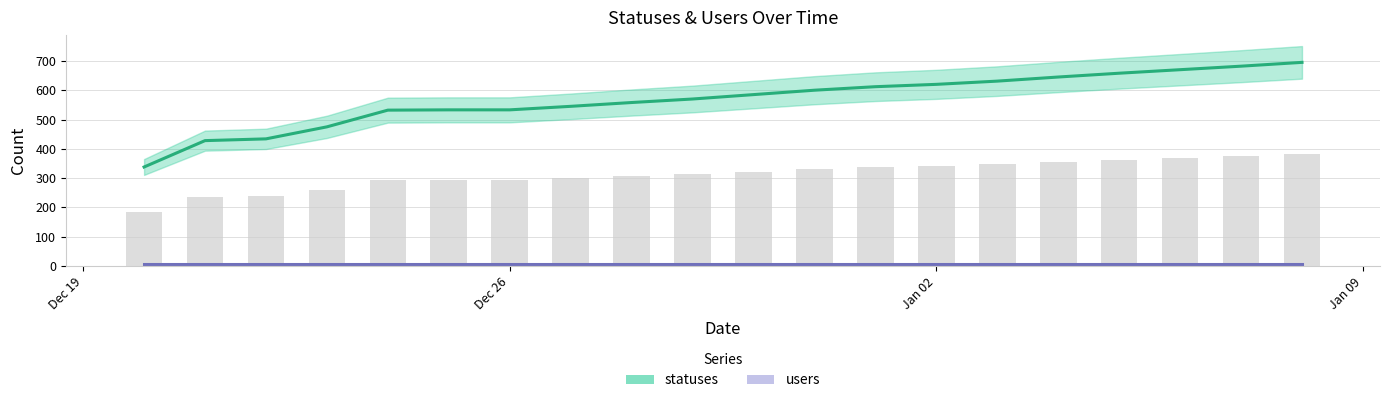

Rank the categories by value from lowest to highest.

2022-12-20, 2022-12-21, 2022-12-22, 2022-12-23, 2022-12-24, 2022-12-25, 2022-12-26, 2022-12-27, 2022-12-28, 2022-12-29, 2022-12-30, 2022-12-31, 2023-01-01, 2023-01-02, 2023-01-03, 2023-01-04, 2023-01-05, 2023-01-06, 2023-01-07, 2023-01-08